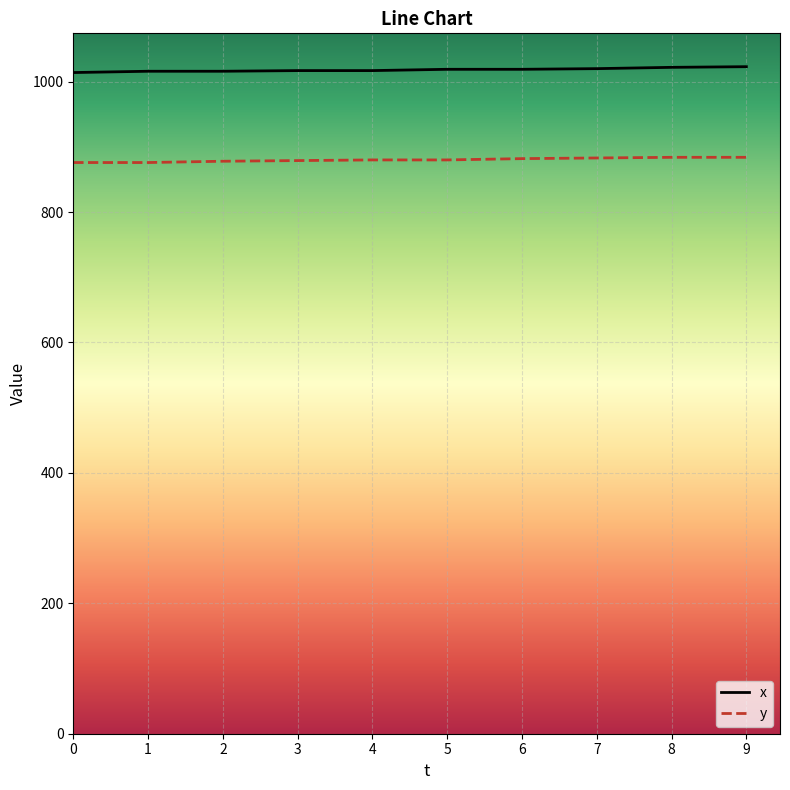

Does the chart display data point markers on the line(s)?

No